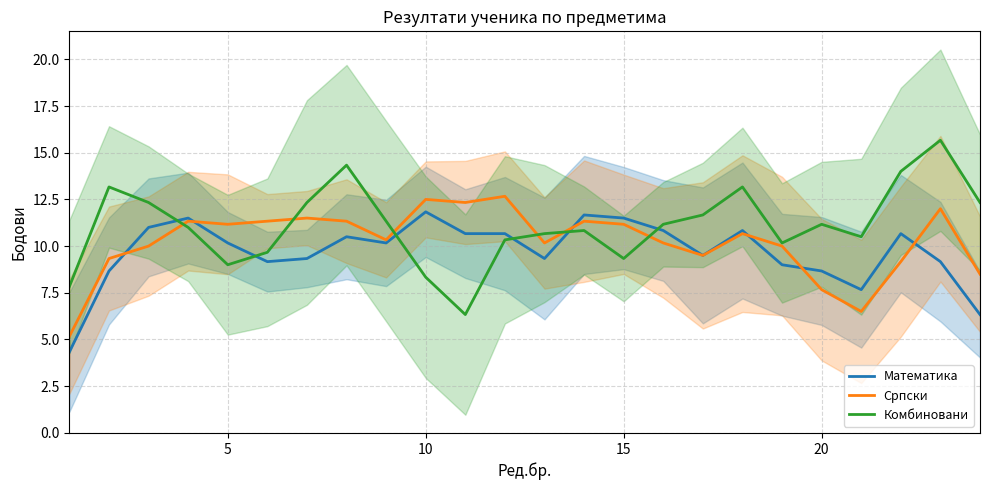

What is the value of the Математика point at the 18th from the left?

10.8